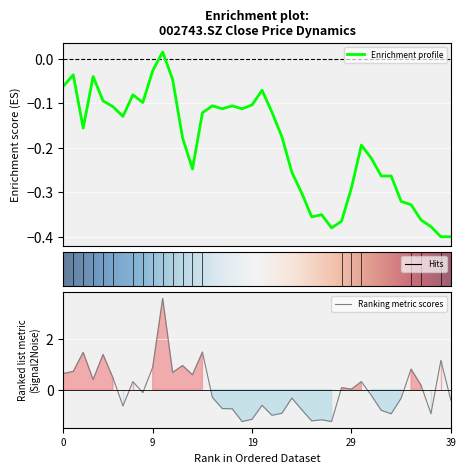

Reading left to right, what are all the values shown in this chart?

close: -0.1	-0.0	-0.2	-0.0	-0.1	-0.1	-0.1	-0.1	-0.1	-0.0	0.0	-0.0	-0.2	-0.2	-0.1	-0.1	-0.1	-0.1	-0.1	-0.1	-0.1	-0.1	-0.2	-0.3	-0.3	-0.4	-0.4	-0.4	-0.4	-0.3	-0.2	-0.2	-0.3	-0.3	-0.3	-0.3	-0.4	-0.4	-0.4	-0.4
vol: 0.6	0.7	1.5	0.4	1.4	0.5	-0.6	0.3	-0.1	0.9	3.6	0.7	0.9	0.6	1.5	-0.3	-0.7	-0.8	-1.3	-1.2	-0.6	-1.0	-0.9	-0.3	-0.8	-1.2	-1.2	-1.3	0.1	0.0	0.3	-0.2	-0.8	-1.0	-0.3	0.8	0.2	-0.9	1.1	-0.4